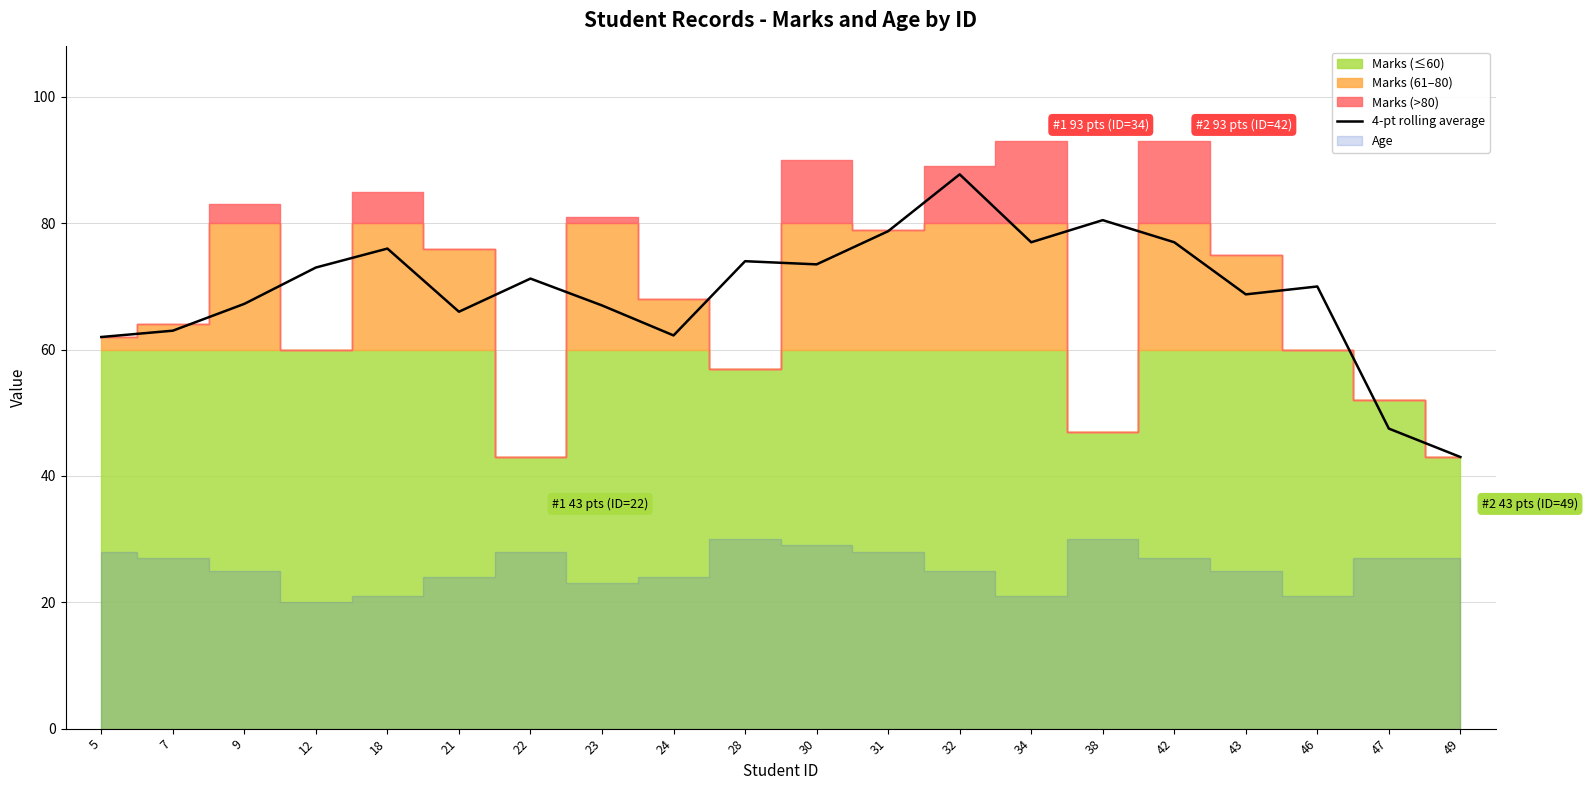

Reading right to left, list all the values displayed in this chart.

43.0	47.5	70.0	68.8	77.0	80.5	77.0	87.8	78.8	73.5	74.0	62.2	67.0	71.2	66.0	76.0	73.0	67.2	63.0	62.0